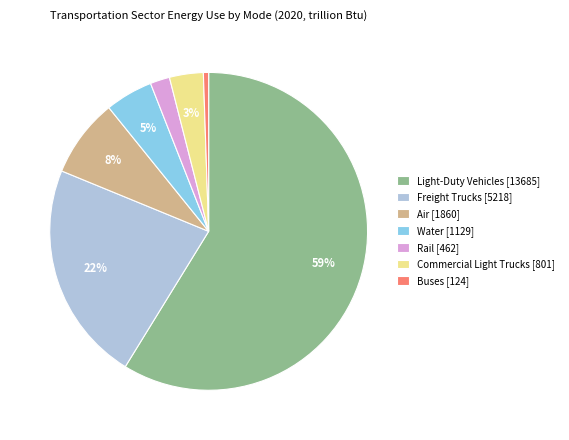

How many segments does this pie chart have?

7